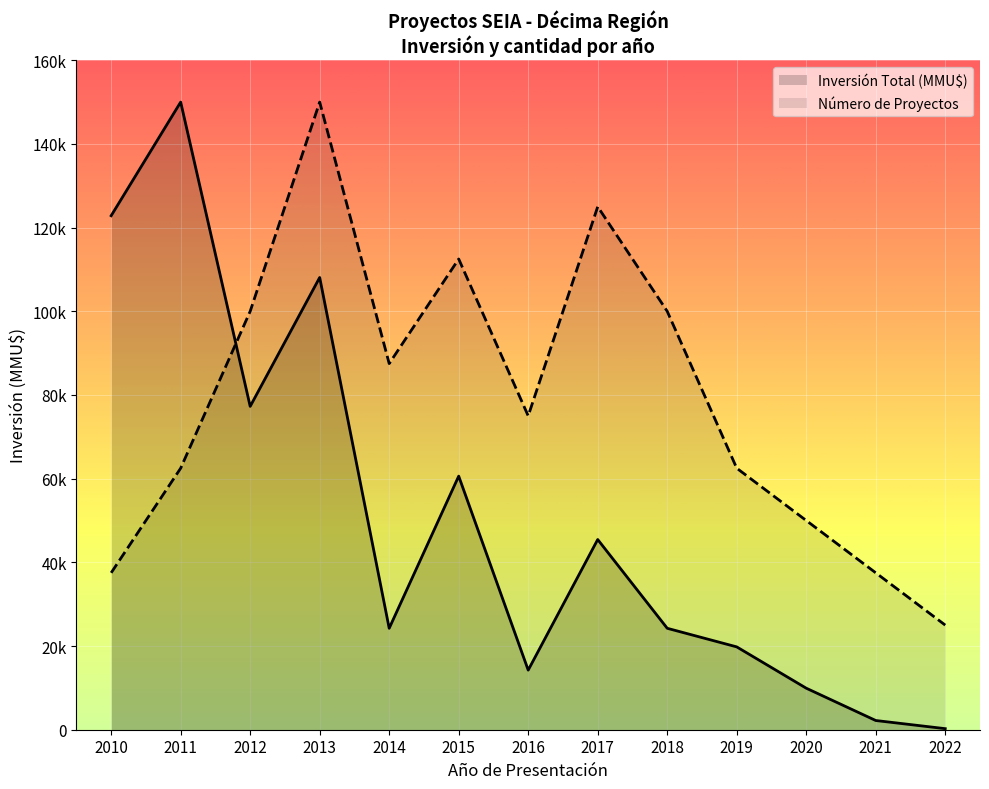

What value does the Número de Proyectos series have at 2015?

112500.0